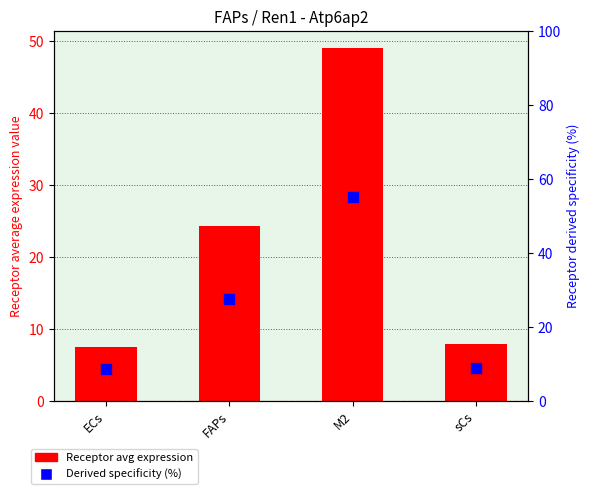

At how many categories does at least one series exceed 33?

1